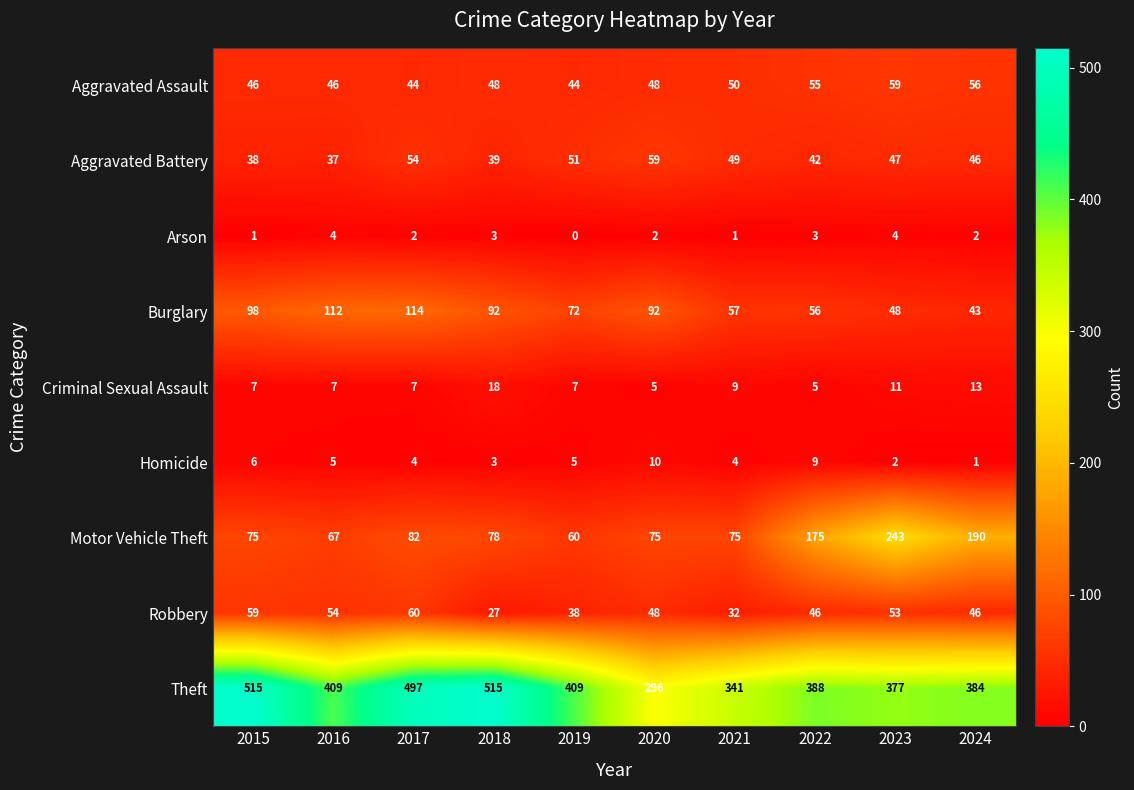

The value of Criminal Sexual Assault at 2018 is 28. True or false?

False